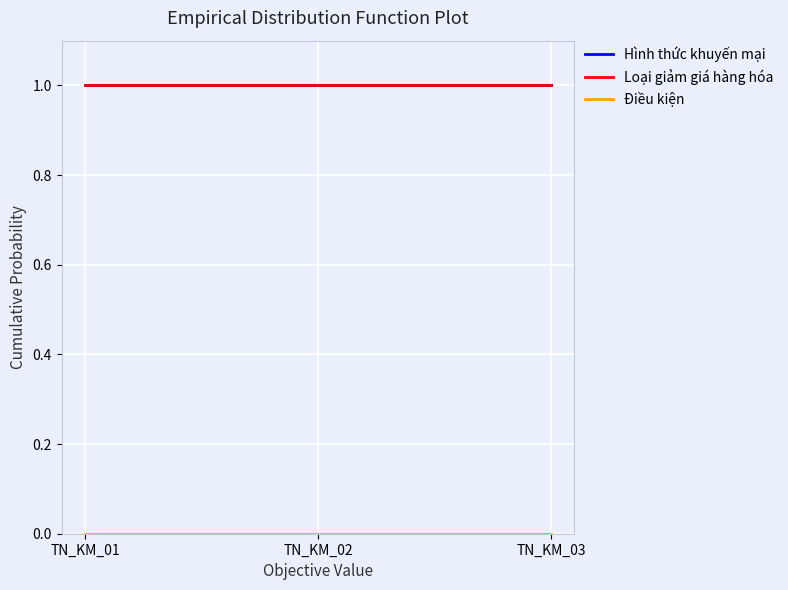

Is it true that Loại giảm giá hàng hóa equals 0 at TN_KM_01?

False